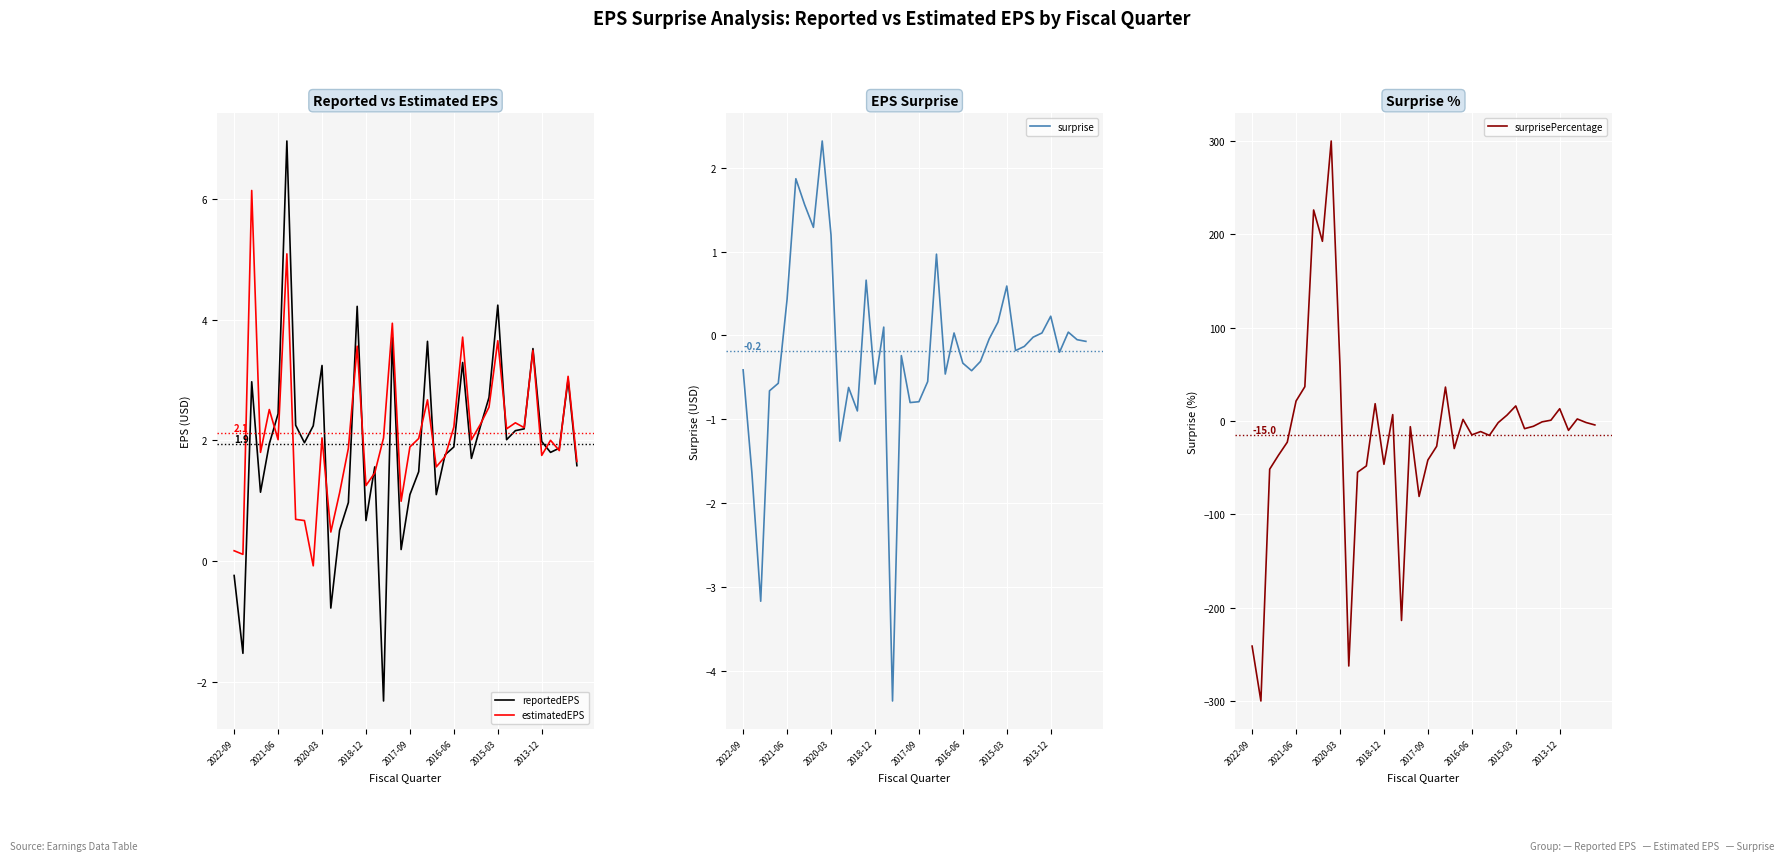

True or false: reportedEPS has a value of 1.9 at 37.

True